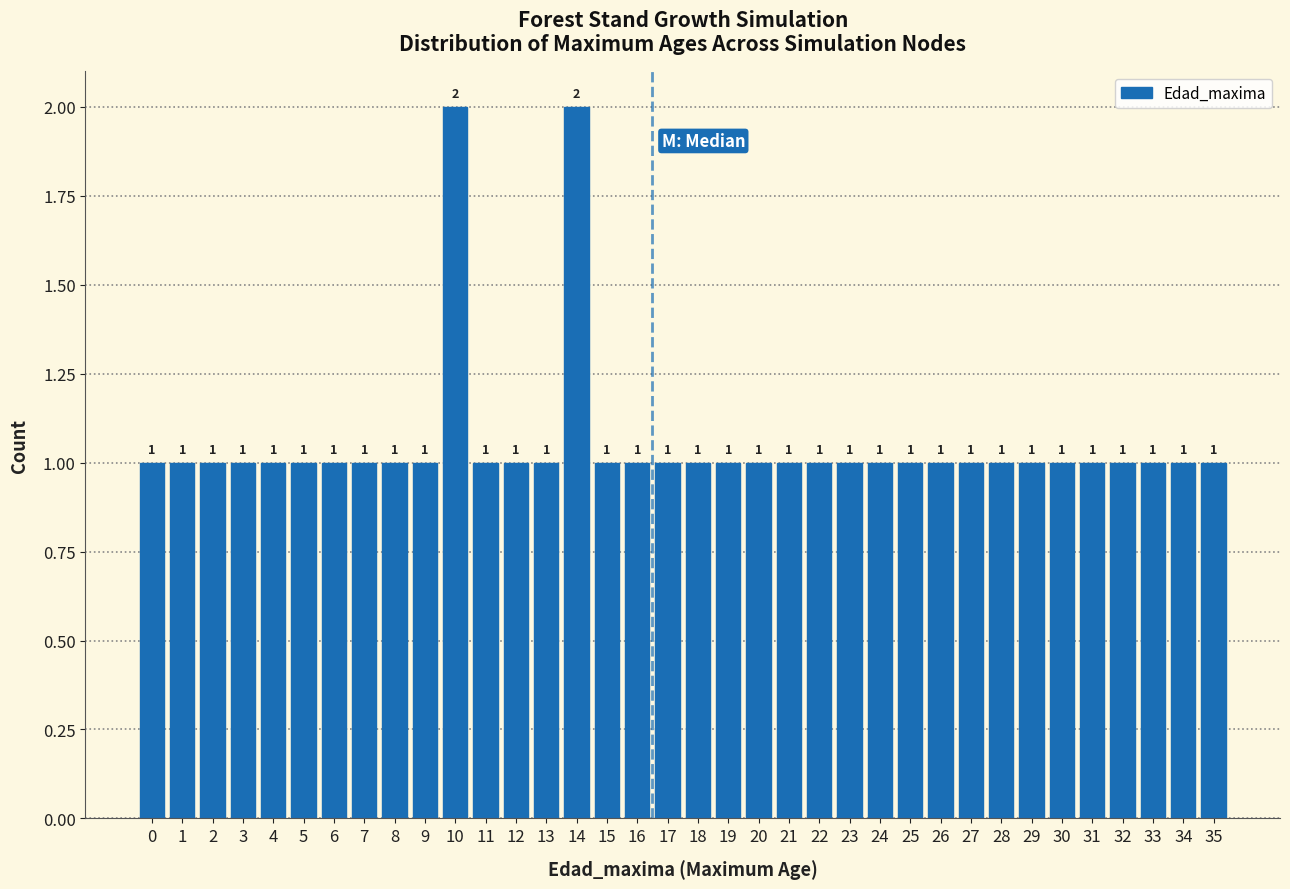

Reading left to right, what are all the values shown in this chart?

1	1	1	1	1	1	1	1	1	1	2	1	1	1	2	1	1	1	1	1	1	1	1	1	1	1	1	1	1	1	1	1	1	1	1	1